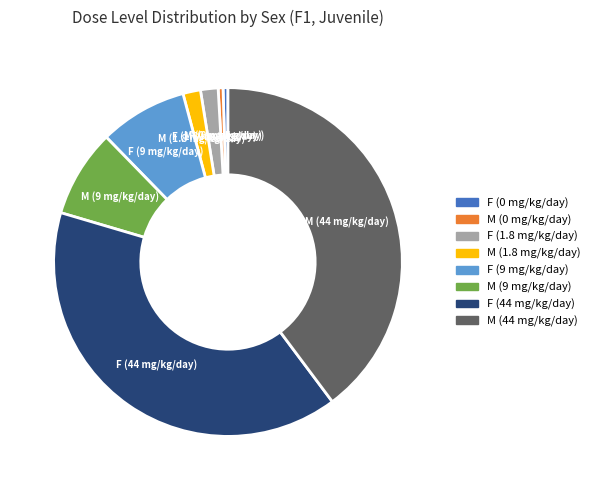

Does any single category account for the majority?

No